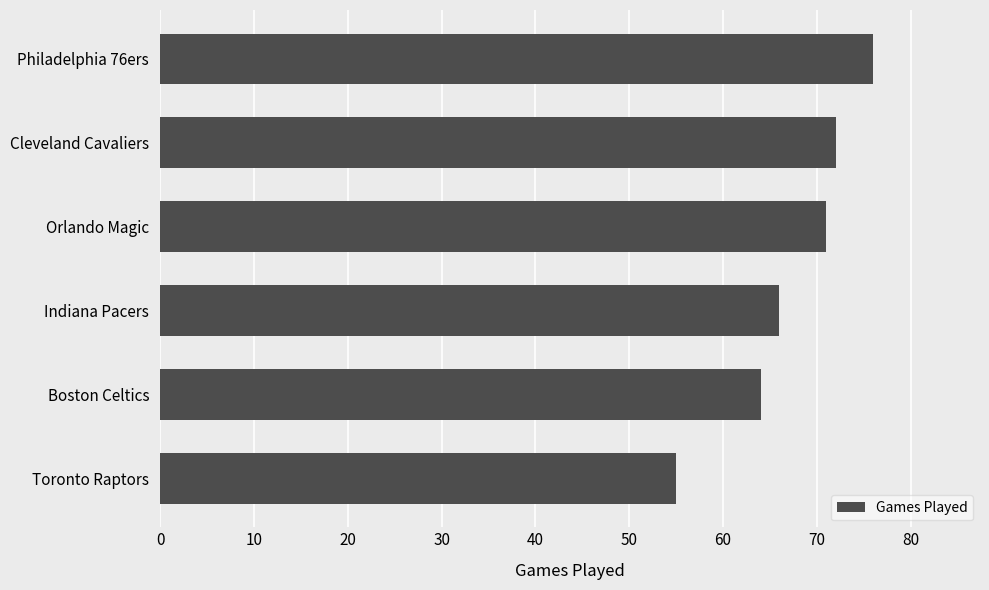

Are the bars grouped side by side (vs. stacked)?

No